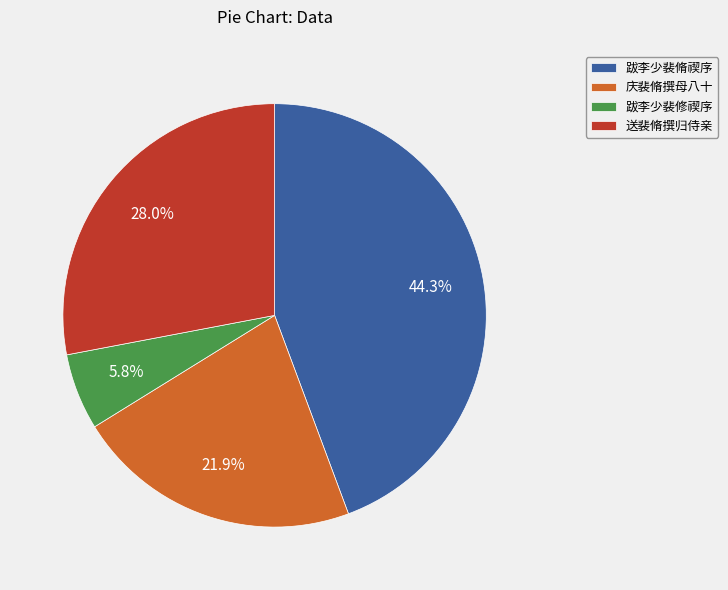

Combined, what portion of the pie is 庆裴脩撰母八十 and 跋李少裴脩禊序?

66.2%